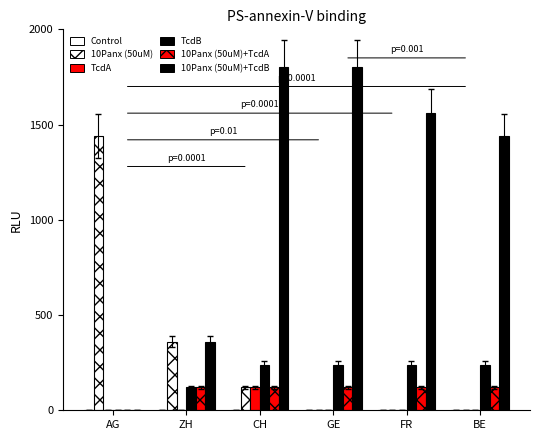

Count the number of categories in the chart.

6